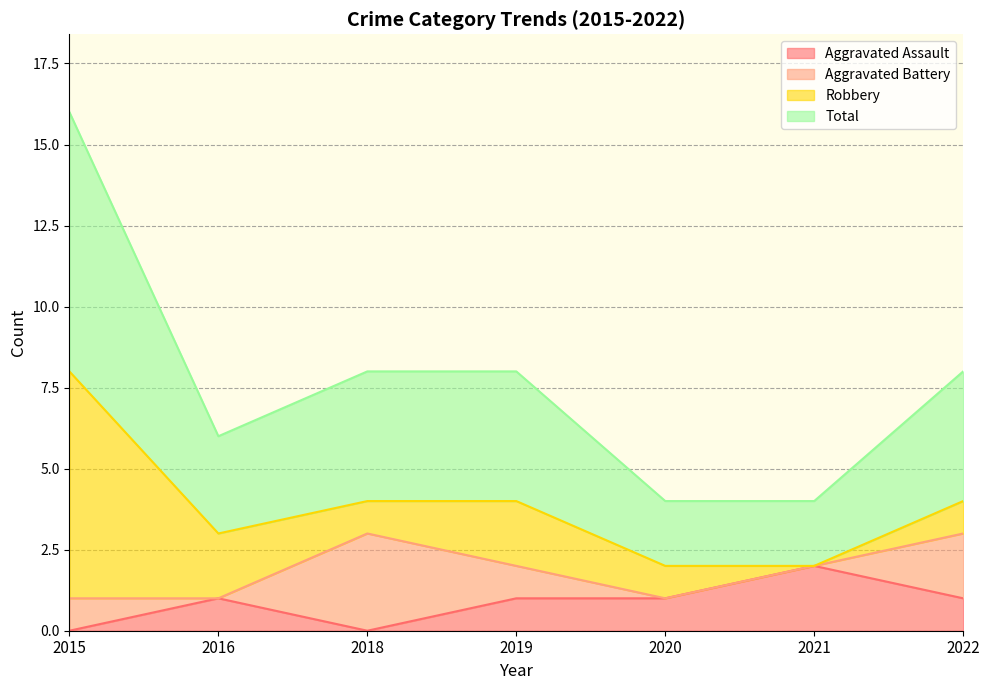

Is it true that Total equals 4 at 2021?

False